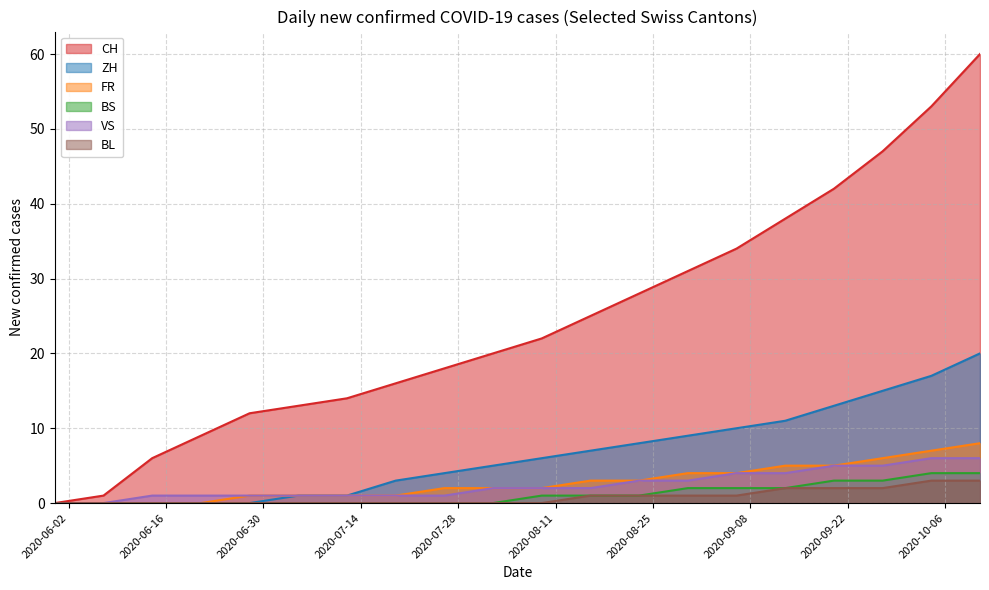

Which series has the largest range (max minus min)?

CH